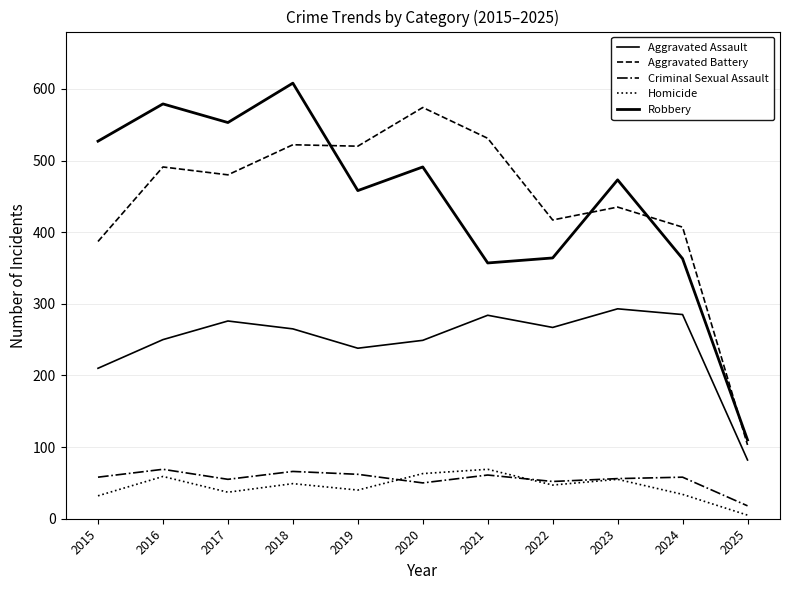

Where is Criminal Sexual Assault nearest to the value 43?

2020